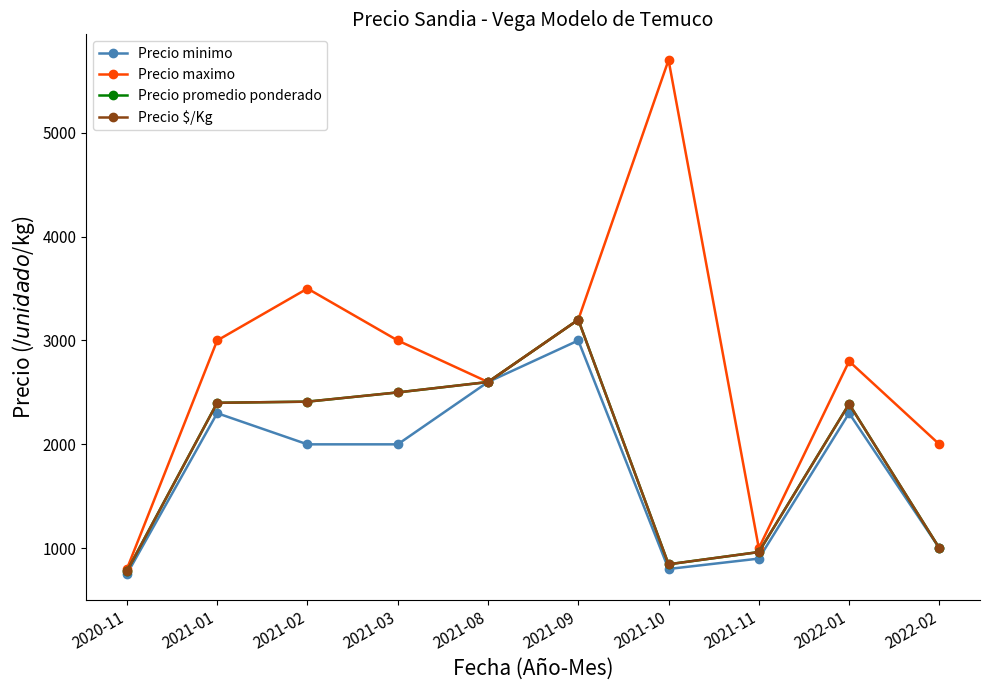

Is it true that Precio minimo equals 630 at 2021-01?

False